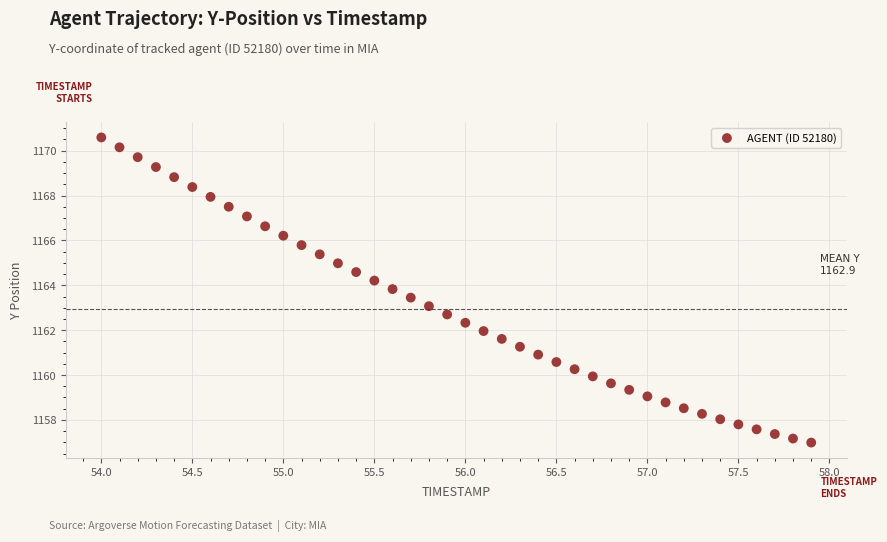

What is the range of Y values (max minus min)?

13.6